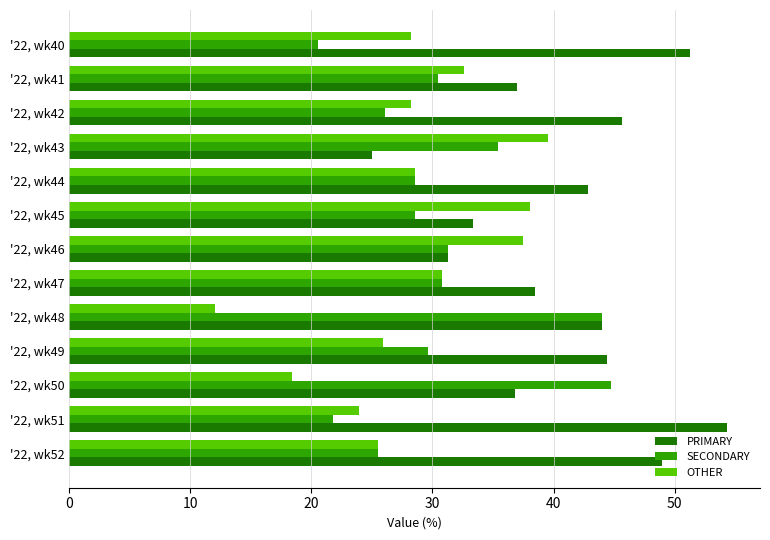

The SECONDARY series shows 20.5 at '22, wk40. True or false?

True